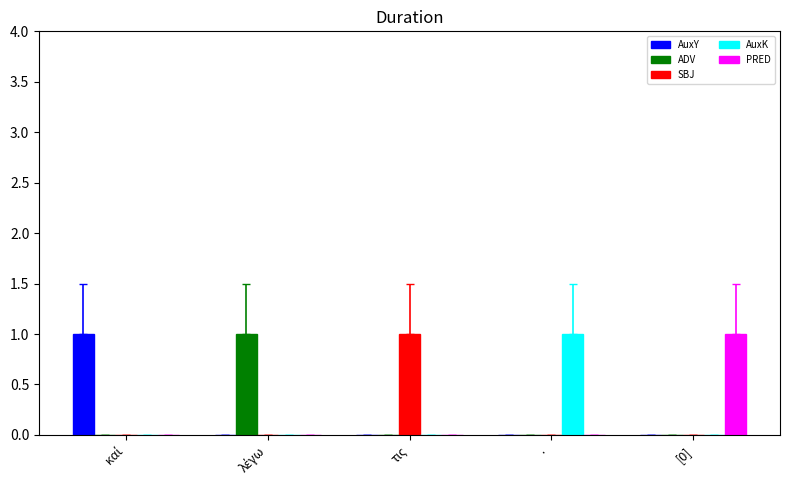

The AuxK series shows 1 at ·. True or false?

True